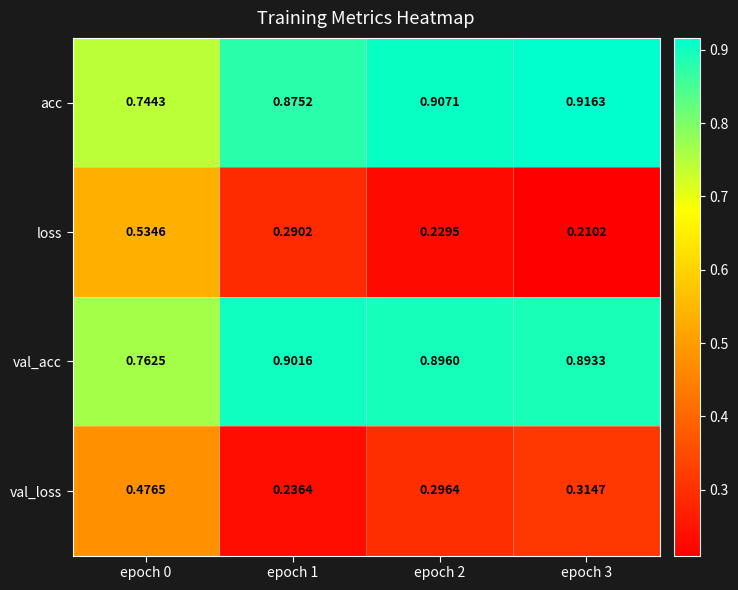

At which category is the sum across all series the highest?

epoch 0